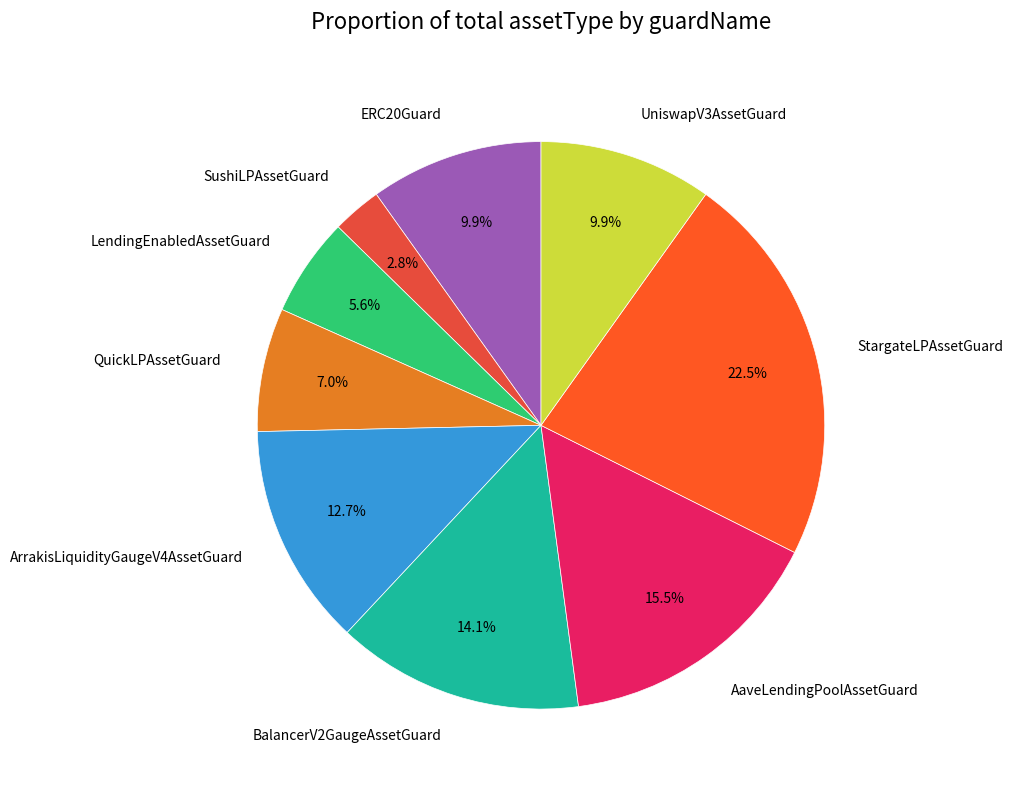

How many slices are in this pie chart?

9